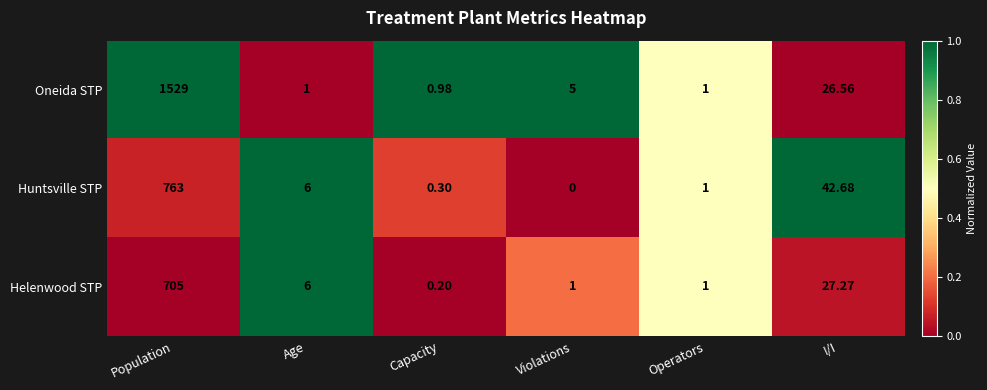

Which category has the lowest value in the Huntsville STP series?

Violations